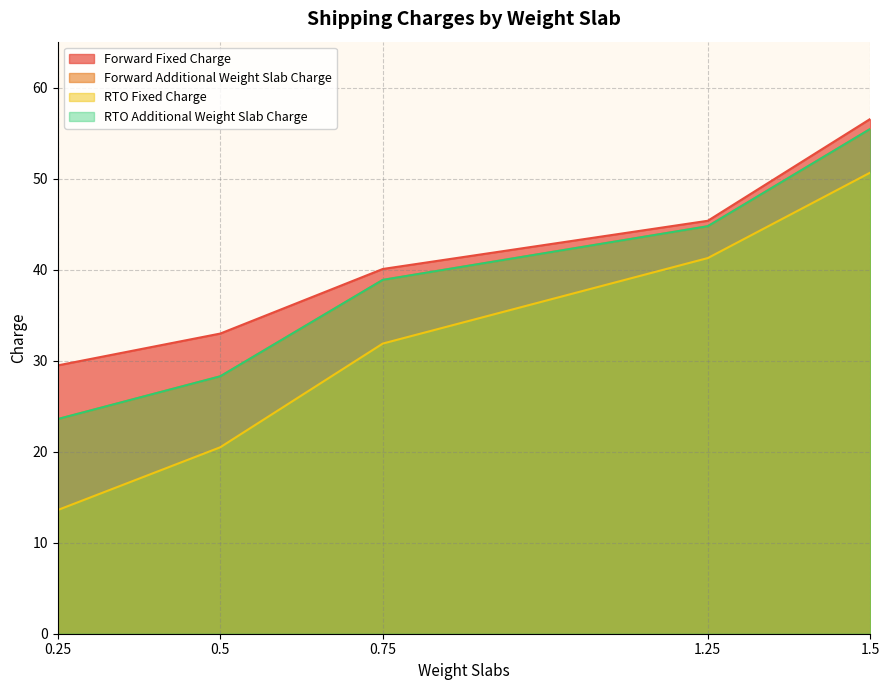

What is the sum of all Forward Additional Weight Slab Charge values?

191.1